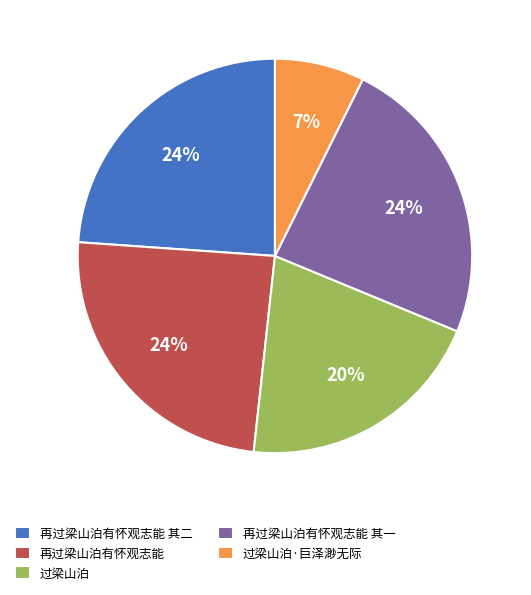

To the nearest percent, what is the average slice percentage?

20%